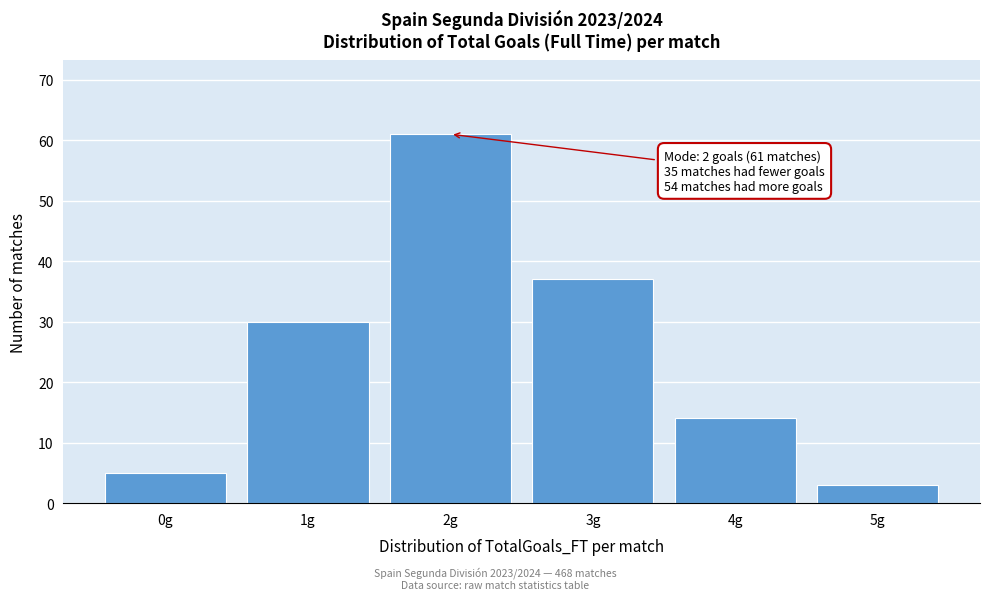

Reading left to right, extract all data points from this chart.

5	30	61	37	14	3